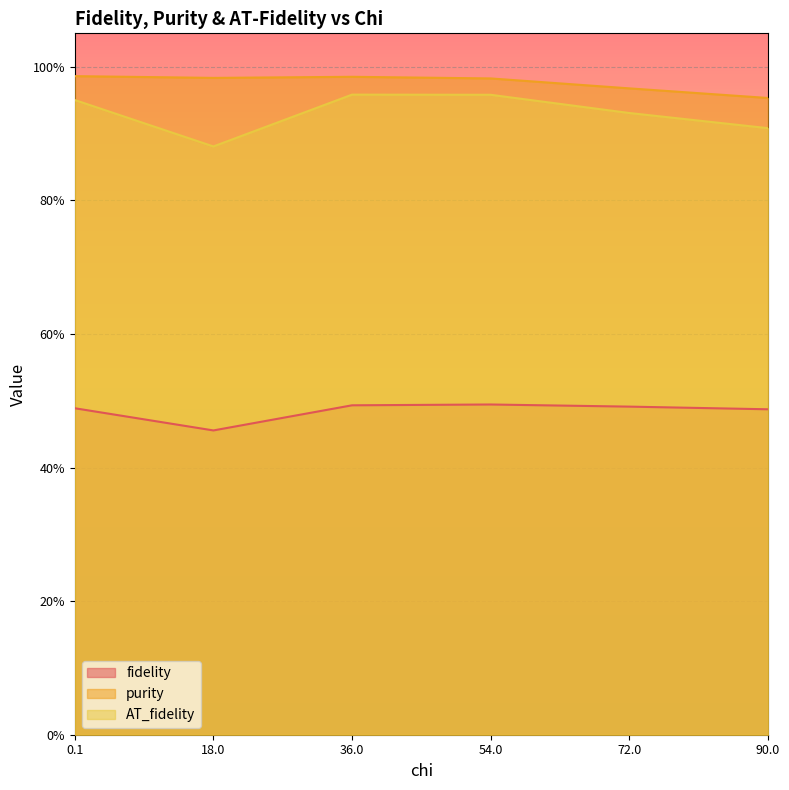

What are all the series names shown in the legend?

fidelity, purity, AT_fidelity